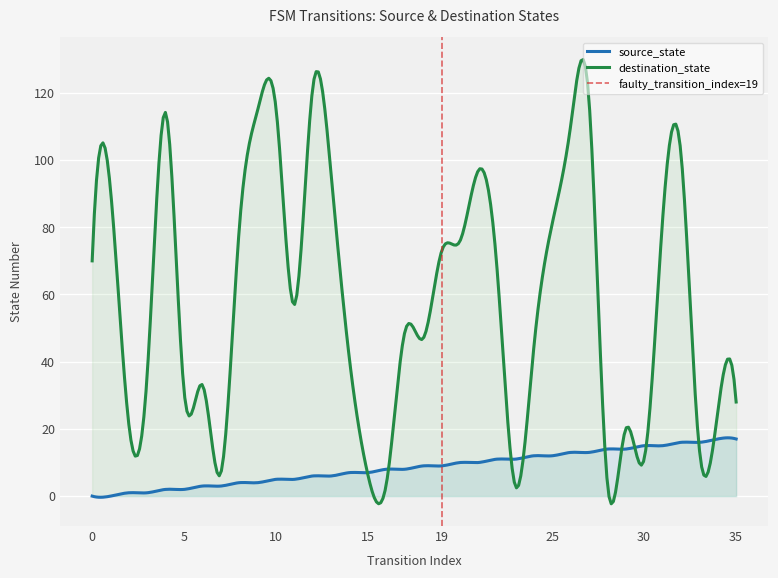

At which category does destination_state reach its first local peak?

1